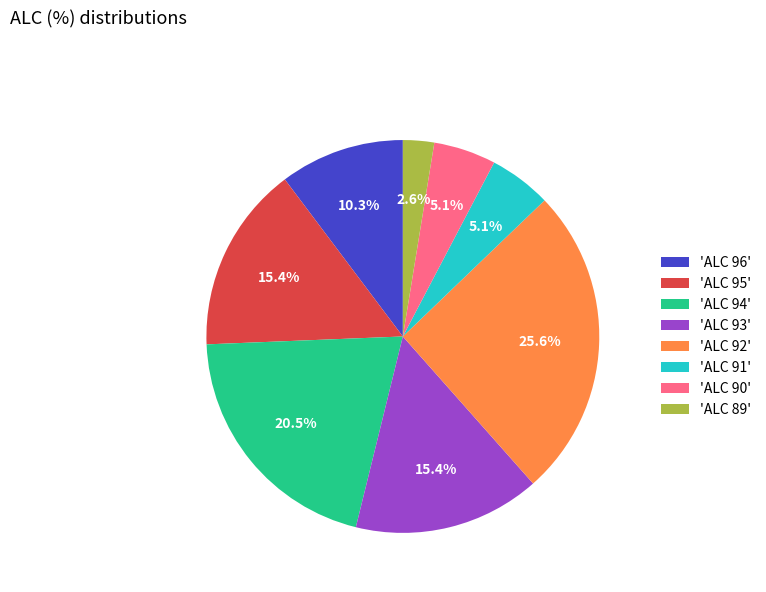

What percentage is NOT represented by 'ALC 95'?

84.6%